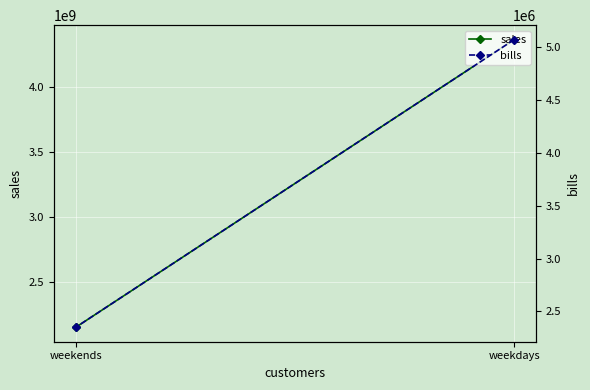

What is the sum of all sales values?

6513969284.2